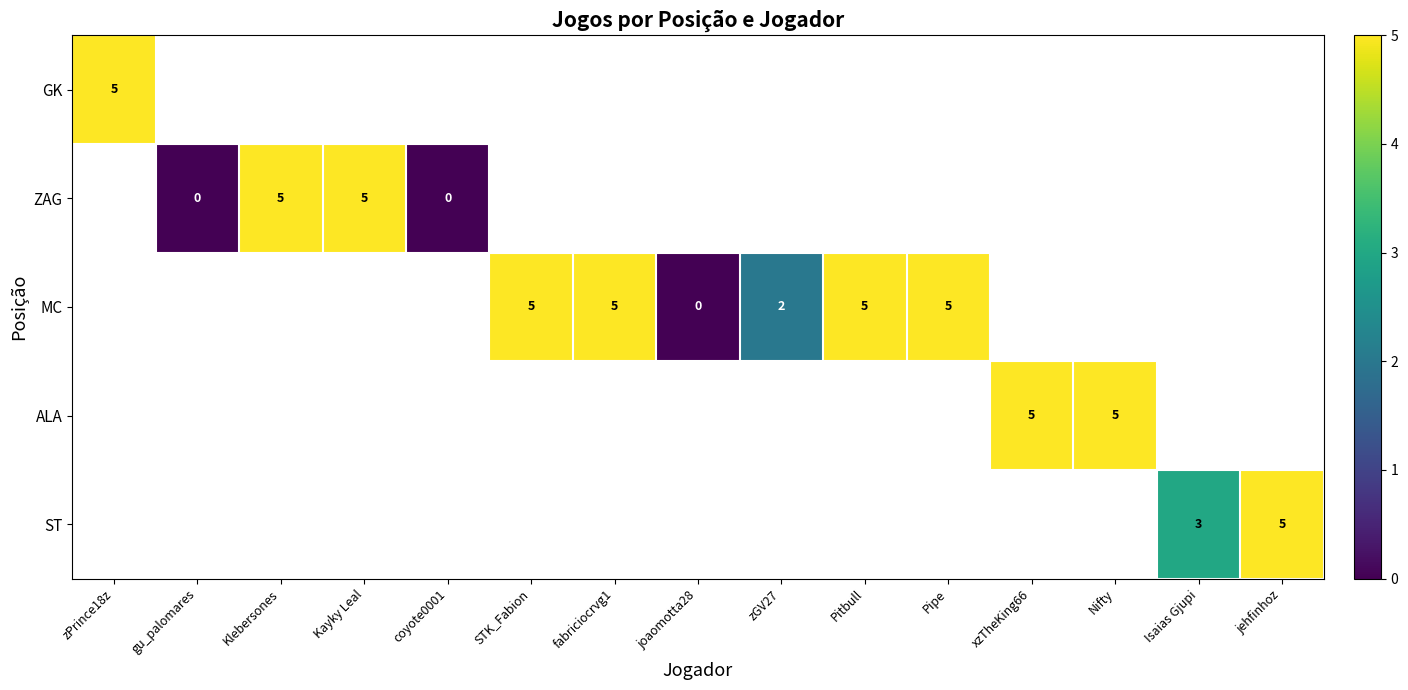

True or false: MC has a value of 3 at Pitbull.

False